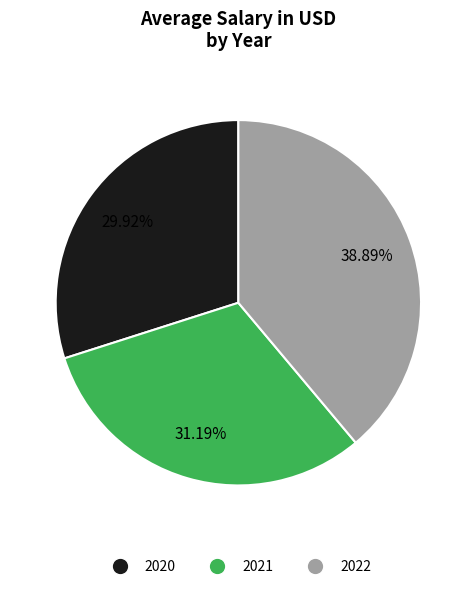

What percentage is NOT represented by 2022?

61.1%